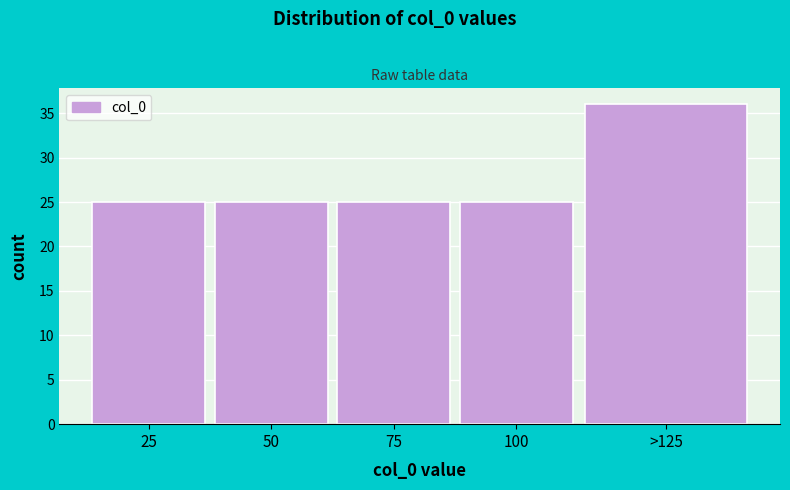

Reading right to left, extract all data points from this chart.

>125=36	100=25	75=25	50=25	25=25